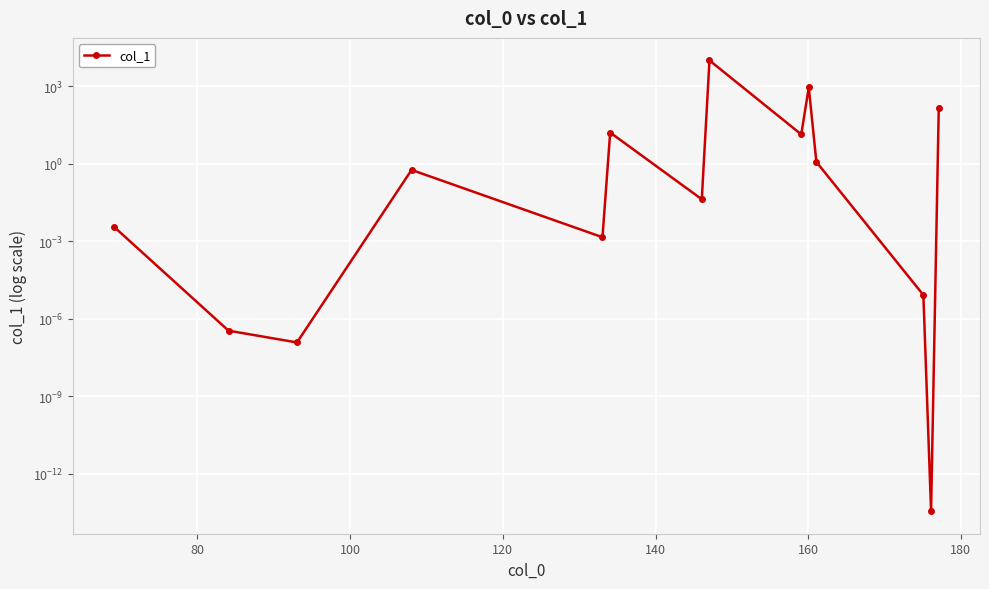

The value at 160 is 26.0. True or false?

False